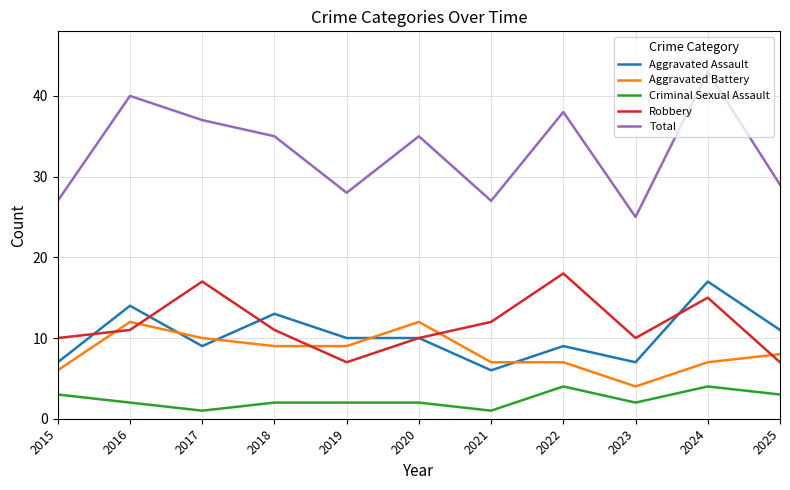

True or false: Total and Criminal Sexual Assault cross at least once.

False